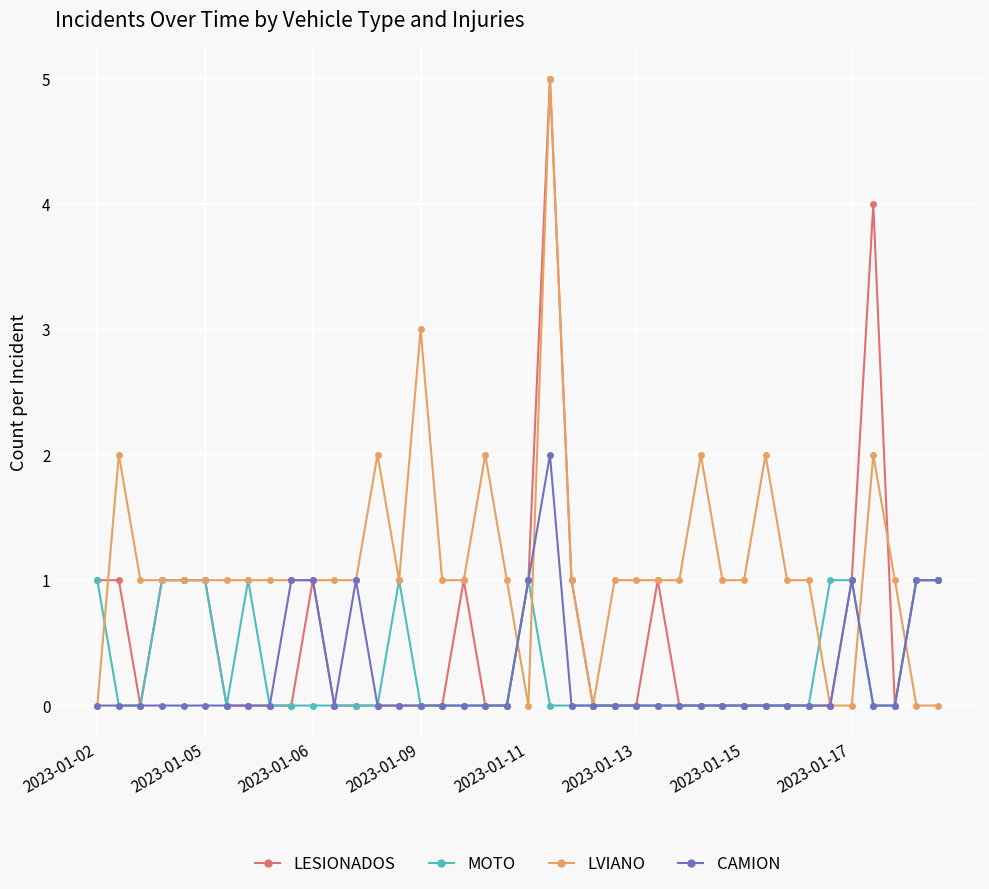

Is this an area chart (filled region under the line)?

No